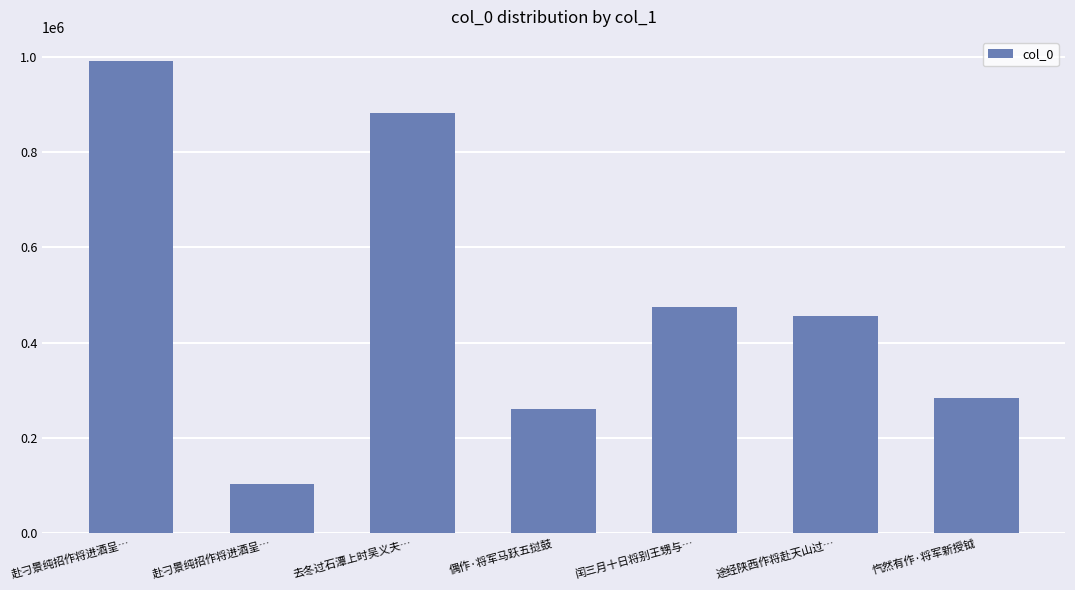

List the labels in order of value, largest first.

赴刁景纯招作将进酒呈…, 去冬过石潭上时吴义夫…, 闰三月十日将别王甥与…, 途经陕西作将赴天山过…, 忾然有作·将军新授钺, 偶作·将军马跃五挝鼓, 赴刁景纯招作将进酒呈…